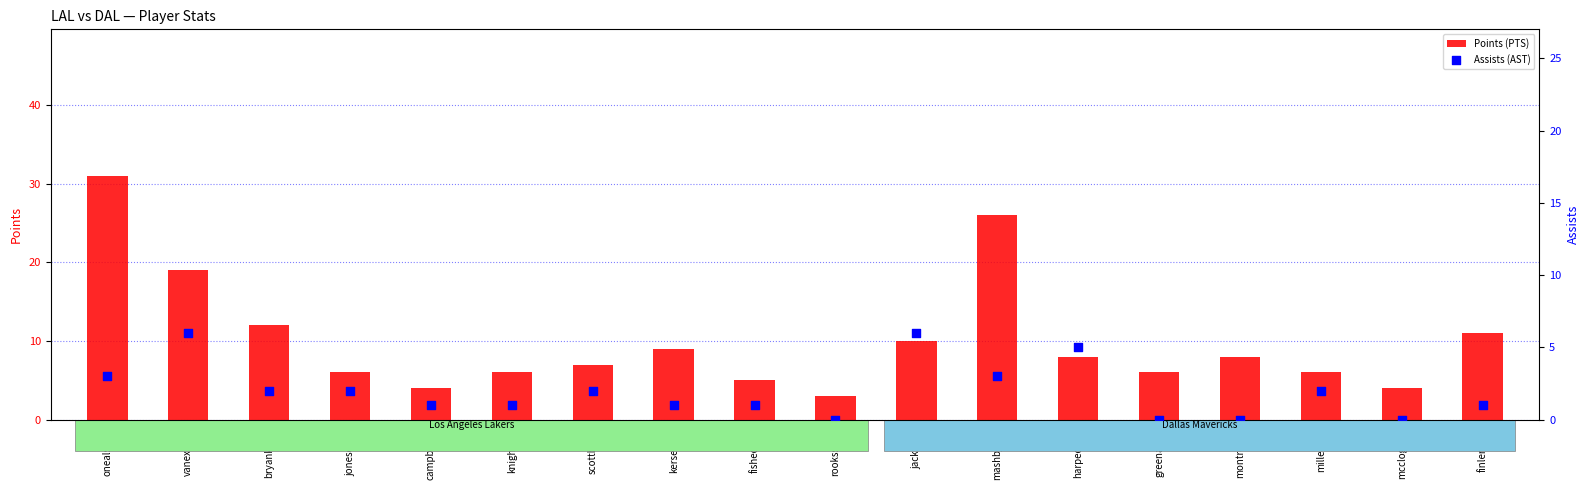

Is the value of Assists (AST) at onealsh01 greater than the value of Points (PTS) at scottby01?

No